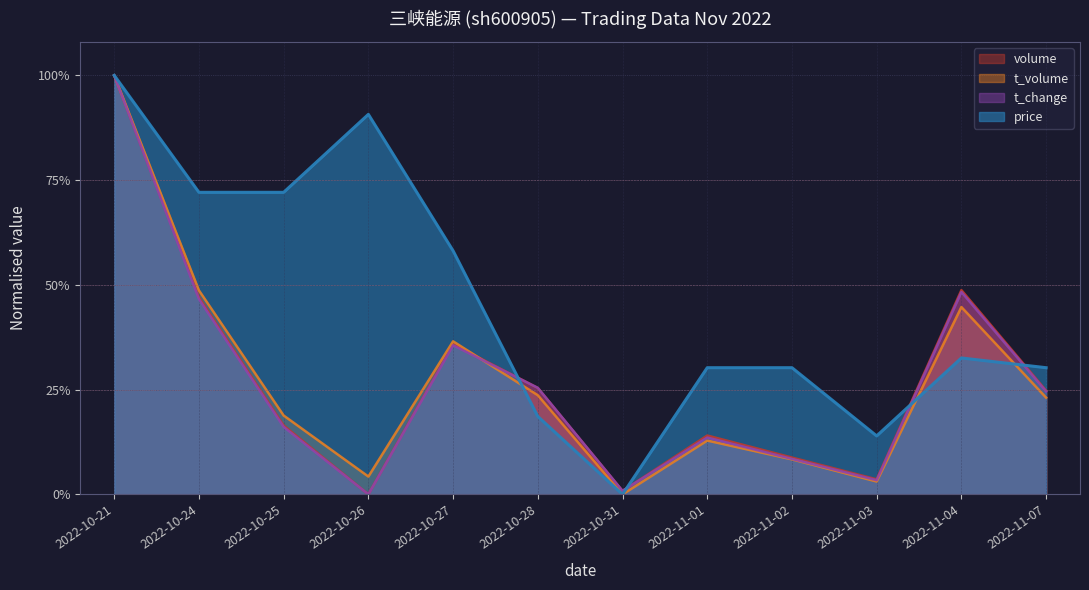

Which series has the largest total across all categories?

price